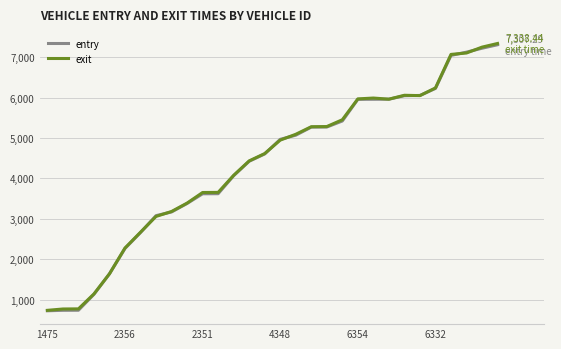

At how many categories does at least one series exceed 6472?

4